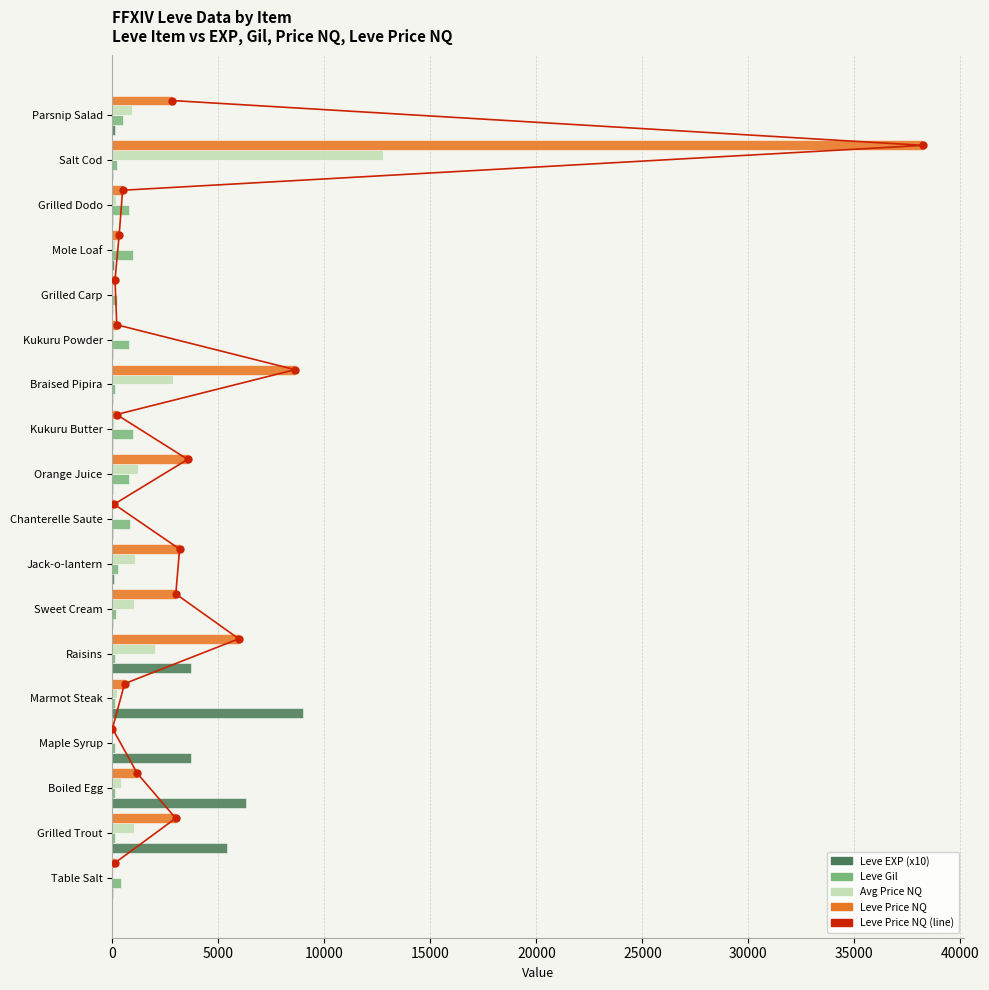

Which series has the widest spread of Y values?

Leve Price NQ